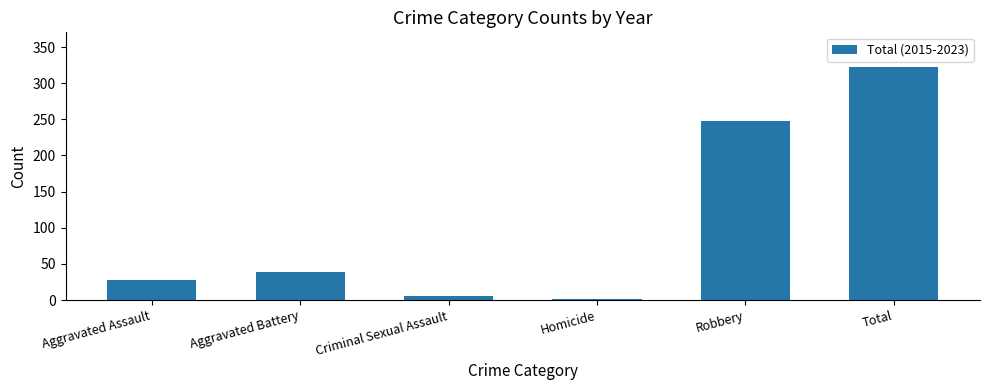

How many distinct data groups are displayed?

1